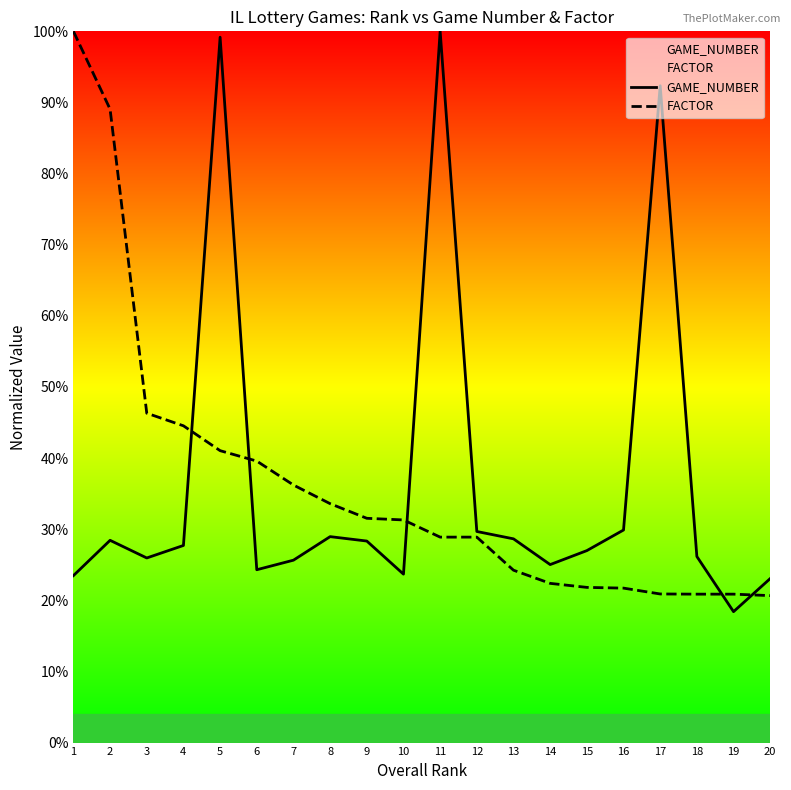

At which label is GAME_NUMBER closest to 0?

19